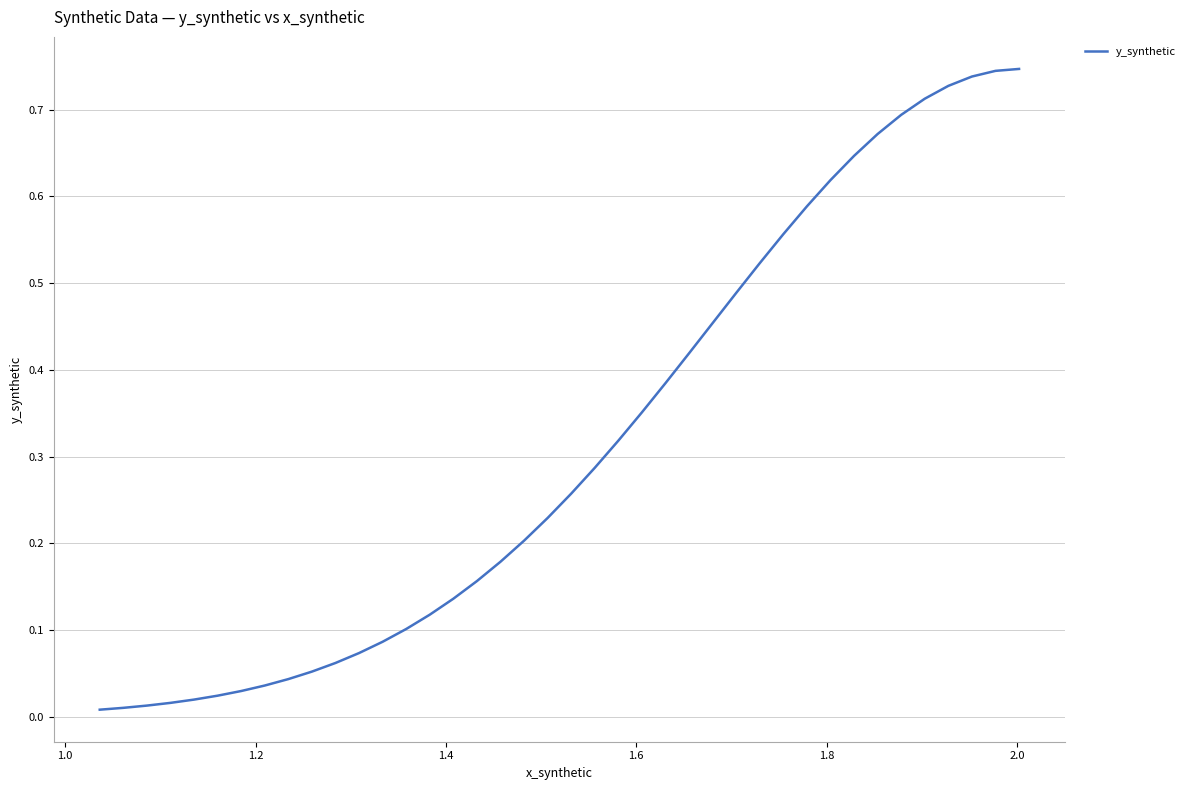

How many distinct data groups are displayed?

1